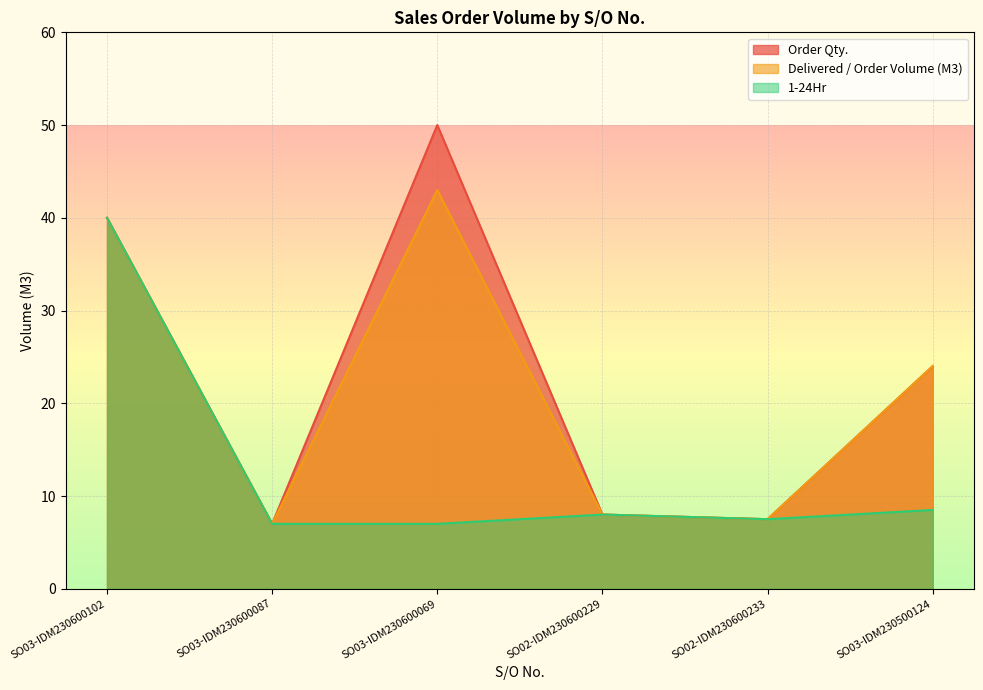

Between SO03-IDM230600102 and SO02-IDM230600229, which series saw the biggest shift?

Order Qty.